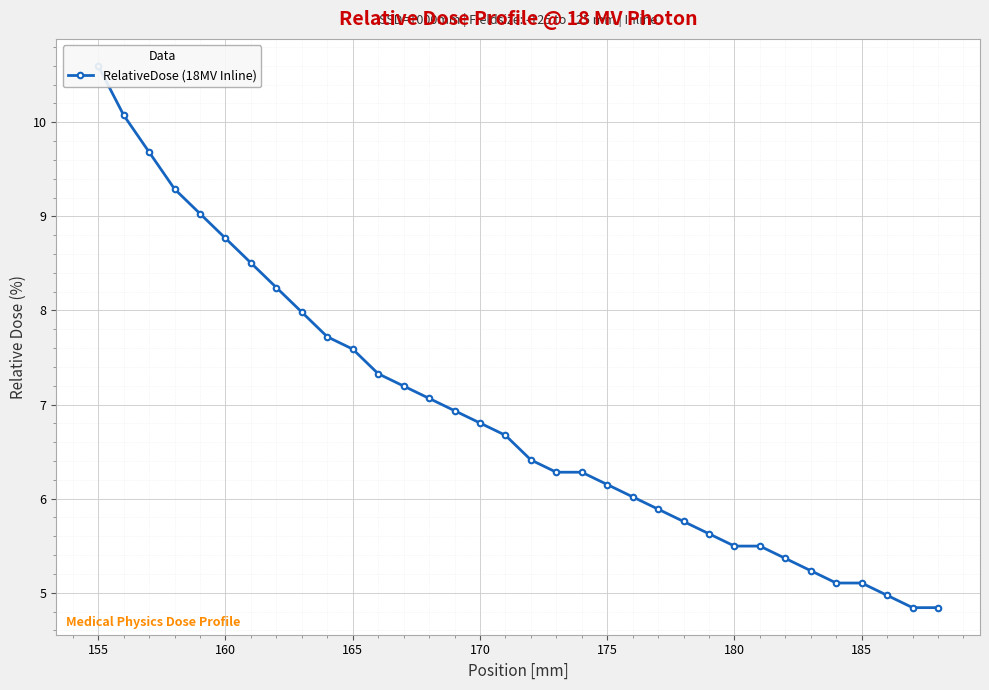

How many lines are shown in the chart?

1